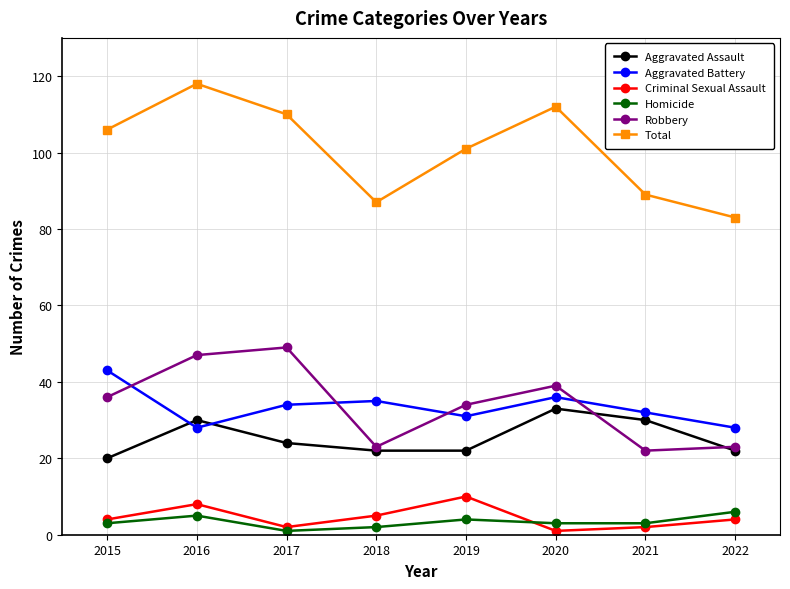

How many interior local peaks does the Total series have?

2